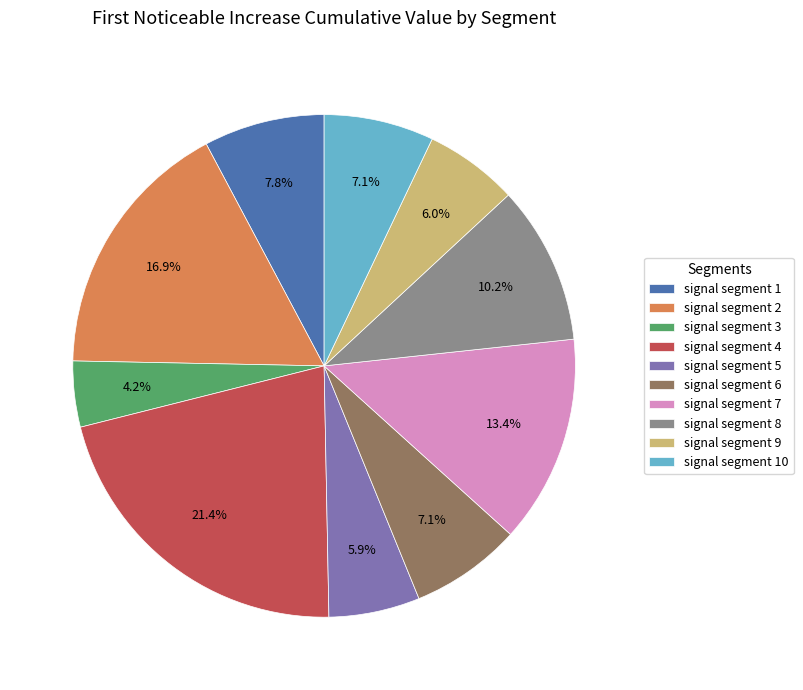

To the nearest percent, what portion does signal segment 8 represent?

10%